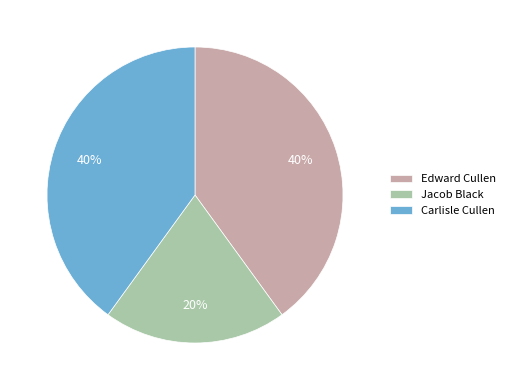

Which slice is the smallest?

Jacob Black